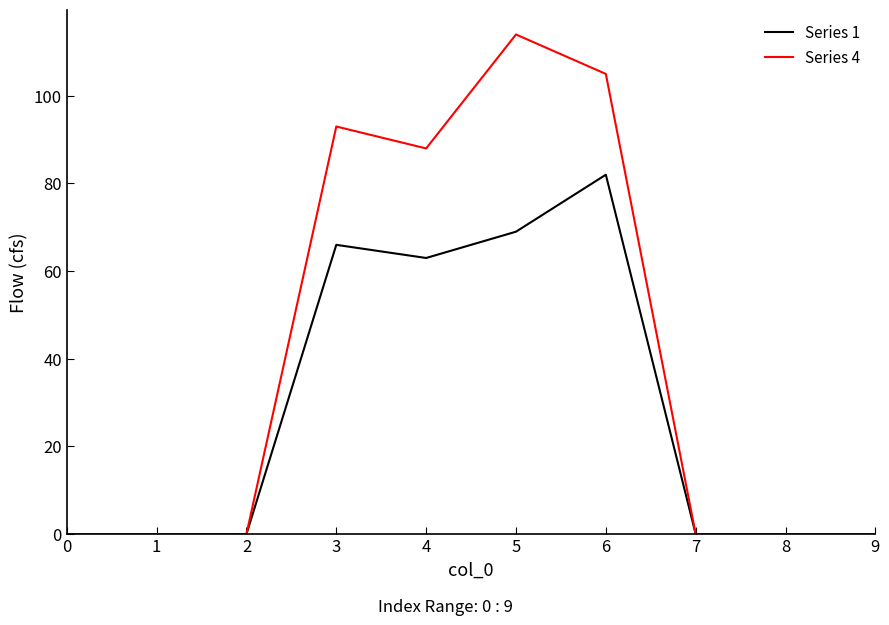

How many lines are shown in the chart?

2